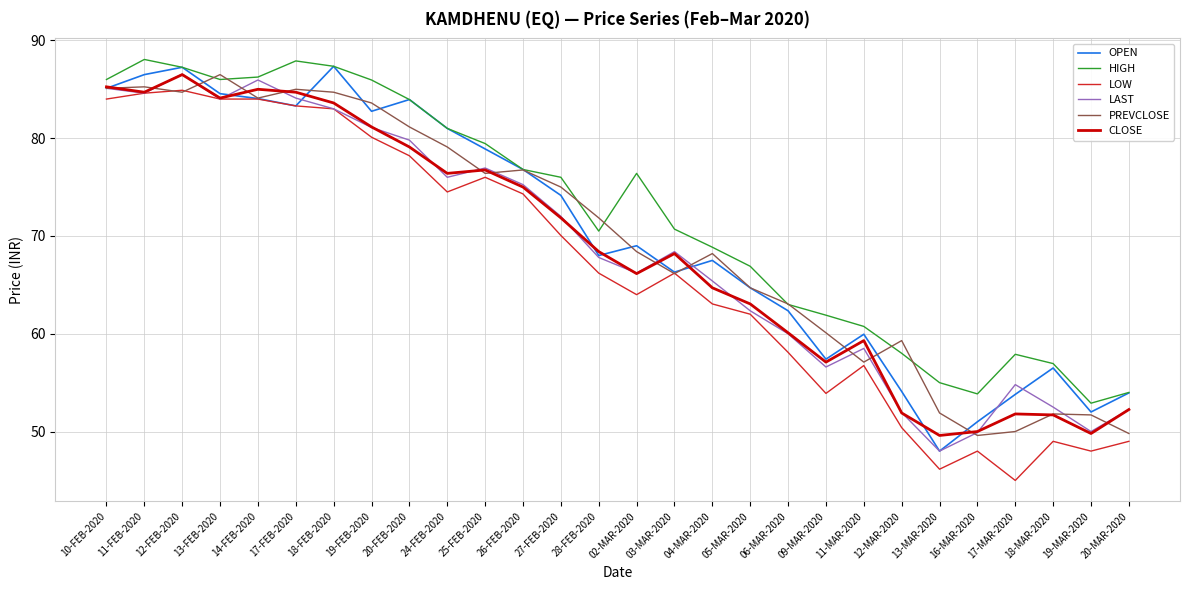

At which label does LAST first exceed 68?

10-FEB-2020